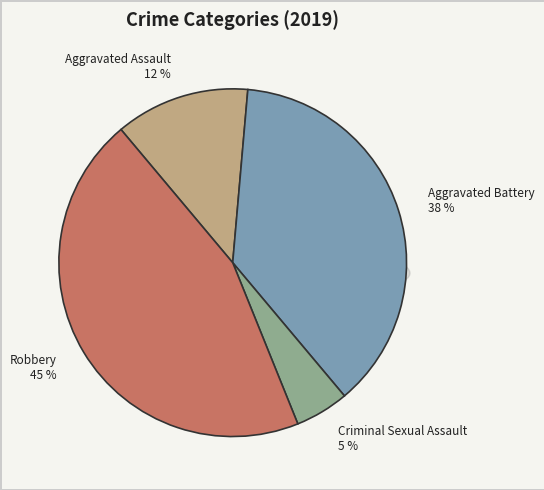

Does Aggravated Assault account for over 50% of the chart?

No